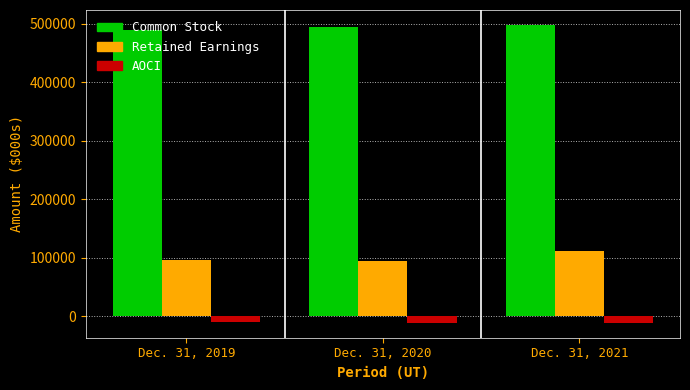

What is the highest value of the Retained Earnings series?

111329